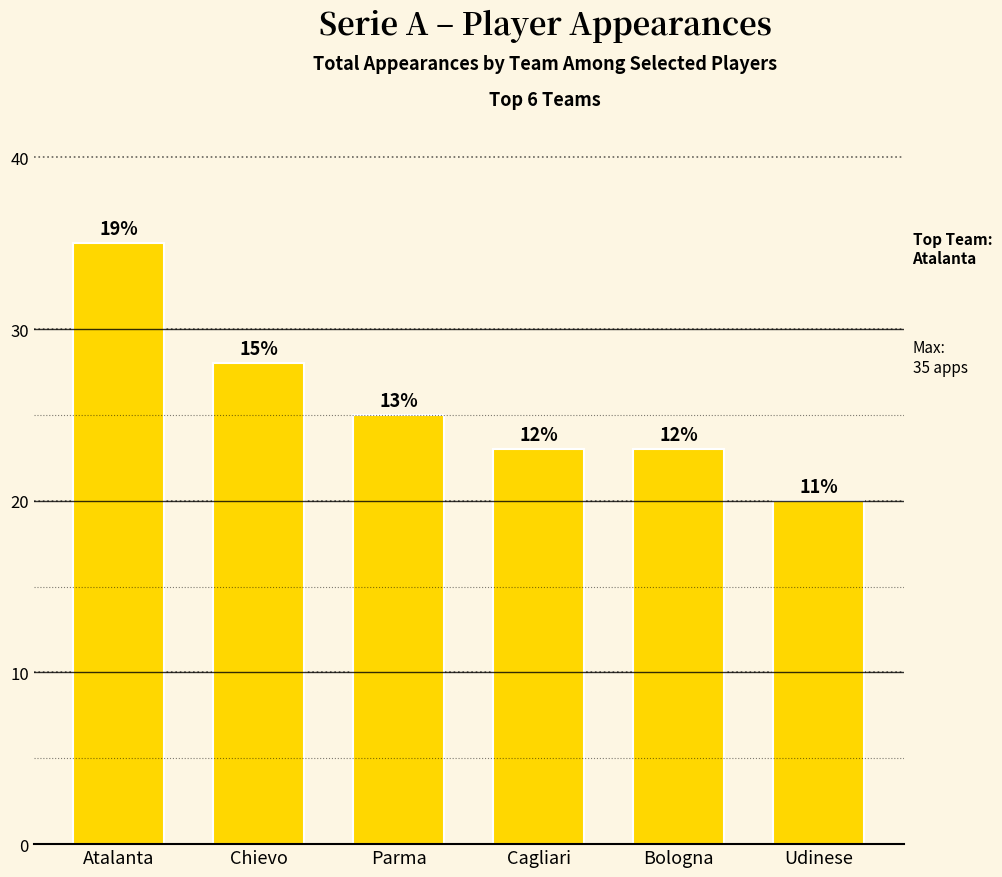

How many bars are there in total?

6